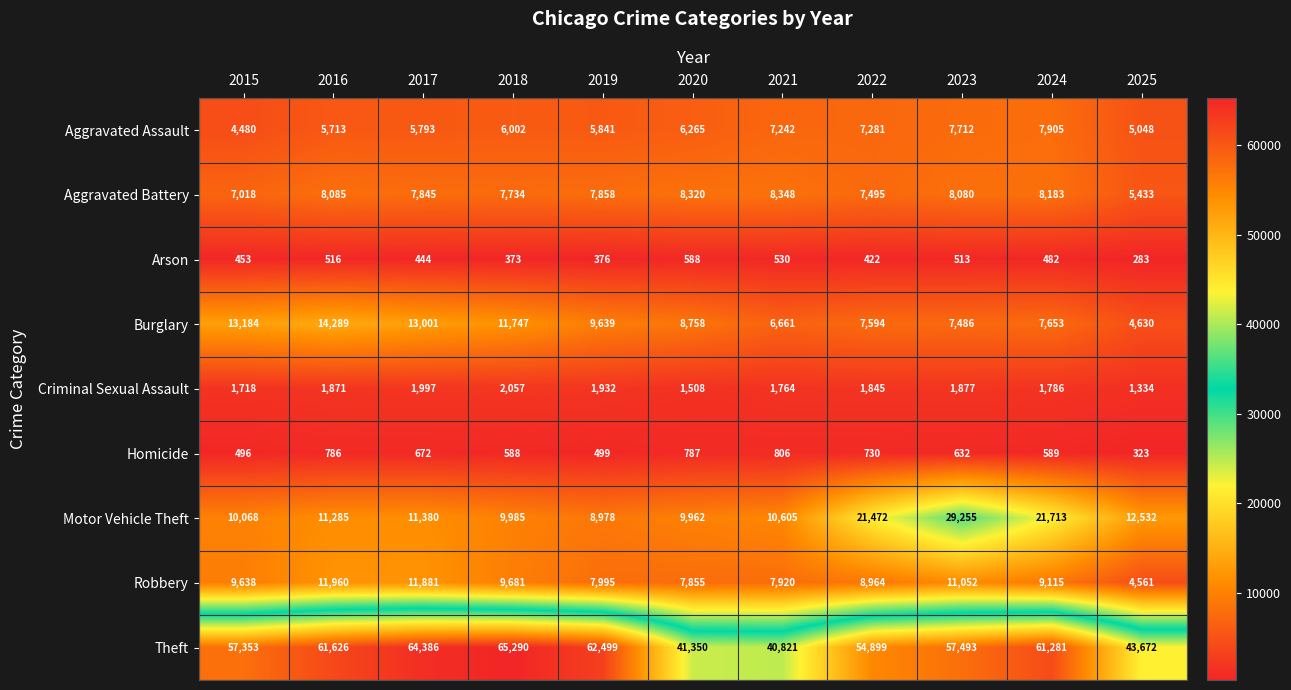

Is it true that Arson equals 283 at 2025?

True